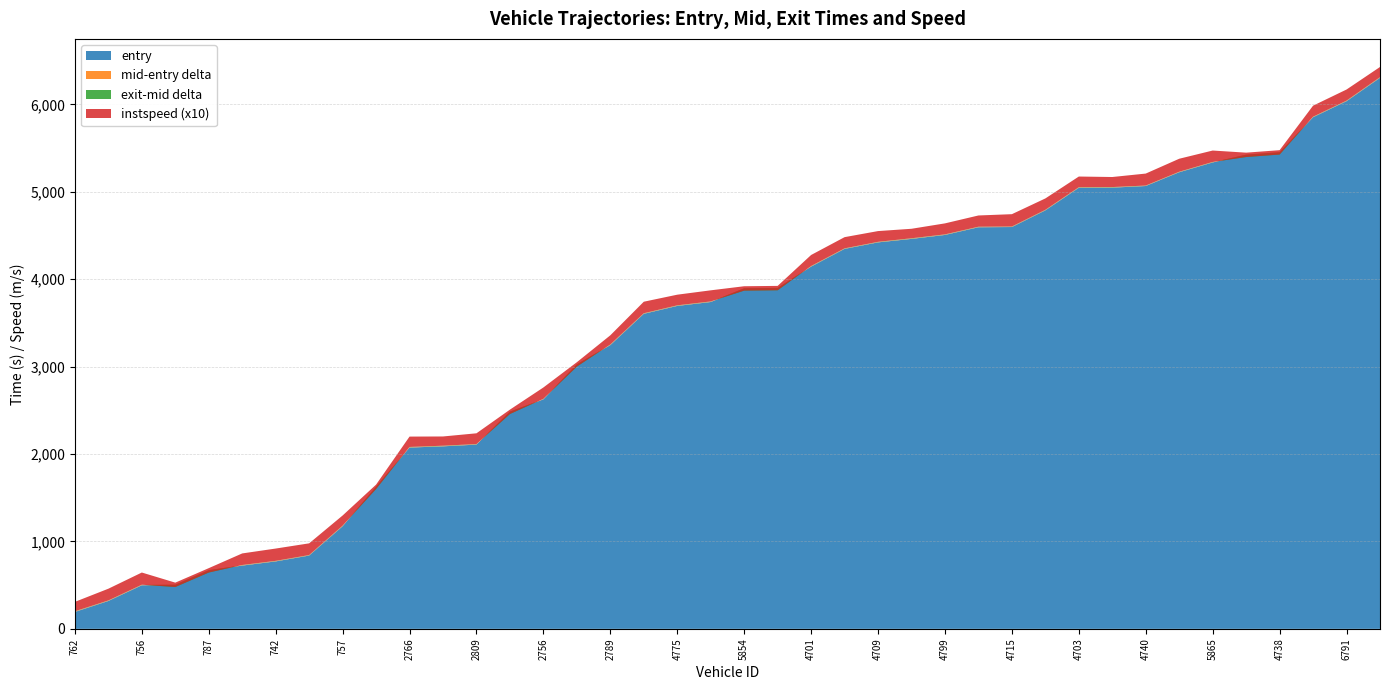

Reading left to right, transcribe all the data shown in this chart.

entry: 762=193.8	731=319.0	756=498.7	760=502.4	787=668.9	703=723.9	742=771.6	1854=838.5	757=1173.7	697=1623.6	2766=2073.9	2706=2088.0	2809=2107.6	2751=2481.9	2756=2625.3	2768=3023.4	2789=3246.1	2722=3603.9	4775=3694.2	4744=3738.8	5854=3893.2	5845=3897.0	4701=4143.9	4708=4346.6	4709=4421.0	4773=4460.8	4799=4506.1	4711=4594.0	4715=4596.5	4788=4787.4	4703=5045.4	4704=5047.2	4740=5065.7	4816=5223.4	5865=5335.2	5863=5421.6	4738=5448.5	6818=5852.5	6791=6036.1	6699=6303.5
mid: 762=197.3	731=322.4	756=502.1	760=505.5	787=671.6	703=727.4	742=775.1	1854=841.3	757=1177.2	697=1627.0	2766=2077.5	2706=2091.4	2809=2110.6	2751=2485.3	2756=2628.2	2768=3027.1	2789=3249.5	2722=3607.3	4775=3697.6	4744=3742.2	5854=3896.2	5845=3900.1	4701=4147.3	4708=4349.5	4709=4424.1	4773=4464.3	4799=4509.3	4711=4597.2	4715=4599.5	4788=4790.2	4703=5048.5	4704=5050.3	4740=5068.4	4816=5226.6	5865=5338.0	5863=5424.4	4738=5452.1	6818=5855.5	6791=6039.3	6699=6307.1
exit: 762=200.8	731=325.0	756=504.8	760=478.6	787=644.4	703=730.3	742=777.8	1854=844.1	757=1180.3	697=1599.9	2766=2080.6	2706=2095.0	2809=2113.6	2751=2457.7	2756=2631.1	2768=3000.2	2789=3252.8	2722=3610.0	4775=3700.7	4744=3745.2	5854=3869.2	5845=3873.2	4701=4150.3	4708=4352.5	4709=4427.1	4773=4467.8	4799=4512.3	4711=4599.9	4715=4602.2	4788=4793.1	4703=5051.7	4704=5053.5	4740=5071.0	4816=5228.8	5865=5340.8	5863=5397.2	4738=5425.6	6818=5858.5	6791=6042.2	6699=6310.4
instspeed: 762=10.8	731=13.4	756=13.9	760=5.0	787=5.0	703=13.2	742=14.1	1854=13.4	757=11.6	697=5.0	2766=11.9	2706=10.6	2809=12.3	2751=5.0	2756=13.0	2768=5.0	2789=10.5	2722=13.2	4775=12.2	4744=12.7	5854=5.0	5845=5.0	4701=12.6	4708=12.8	4709=12.3	4773=10.9	4799=12.6	4711=12.9	4715=14.1	4788=13.0	4703=12.2	4704=11.5	4740=13.7	4816=14.9	5865=13.1	5863=5.0	4738=5.0	6818=12.6	6791=12.7	6699=11.7